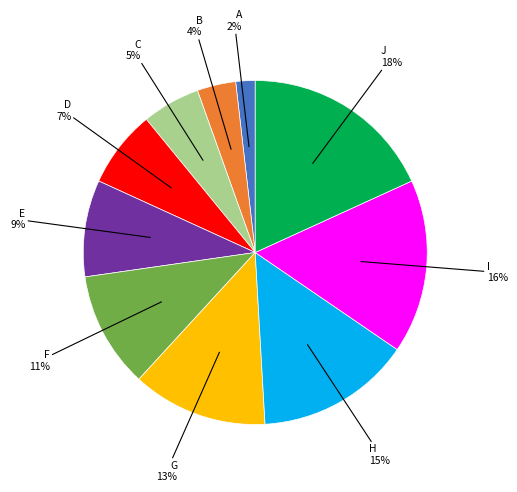

To the nearest percent, what is the difference between the largest and smallest slice percentages?

16%